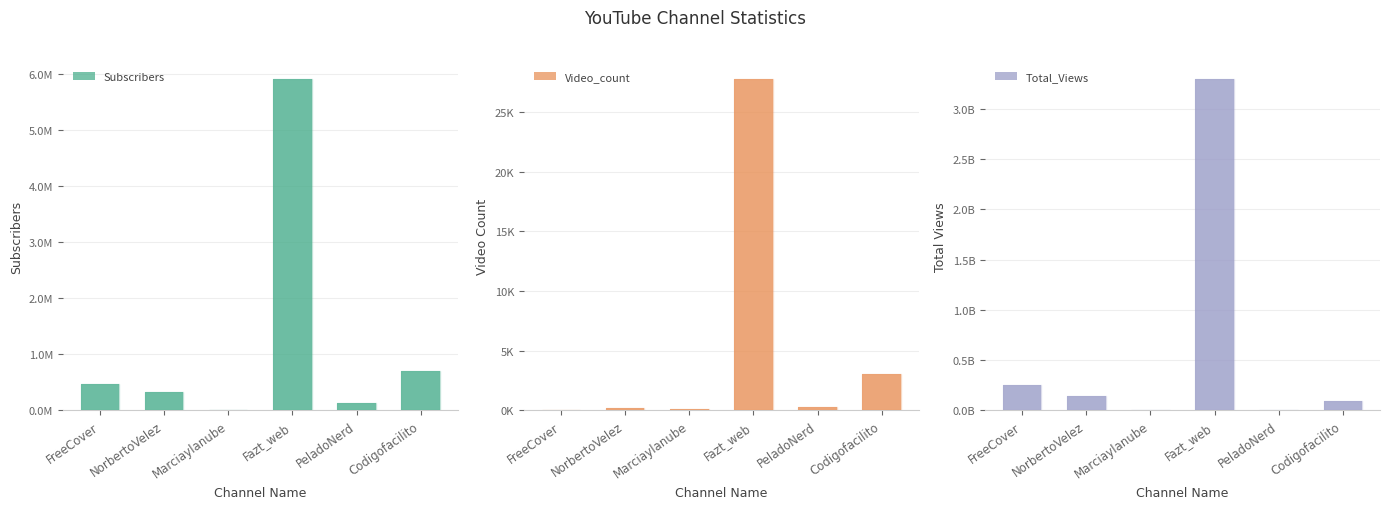

Which category has the highest value across all series?

Fazt_web